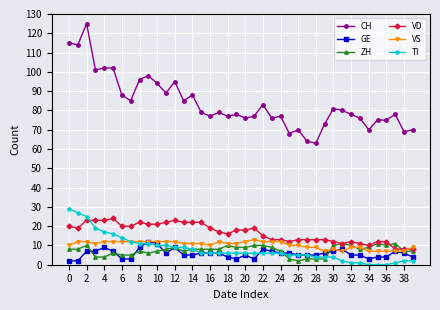

Is this an area chart (filled region under the line)?

No